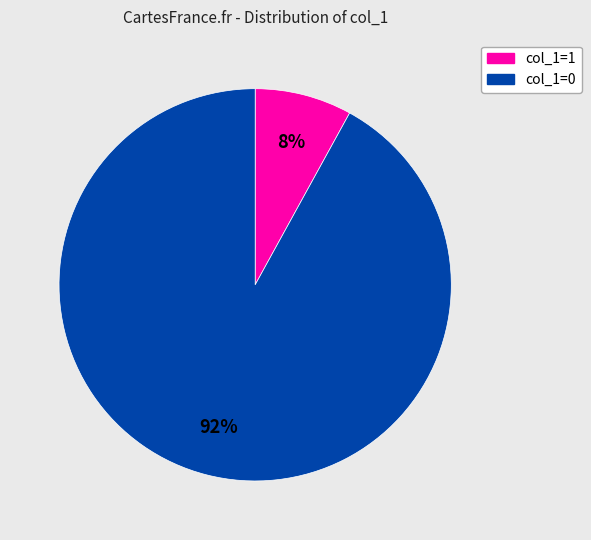

How many slices are in this pie chart?

2